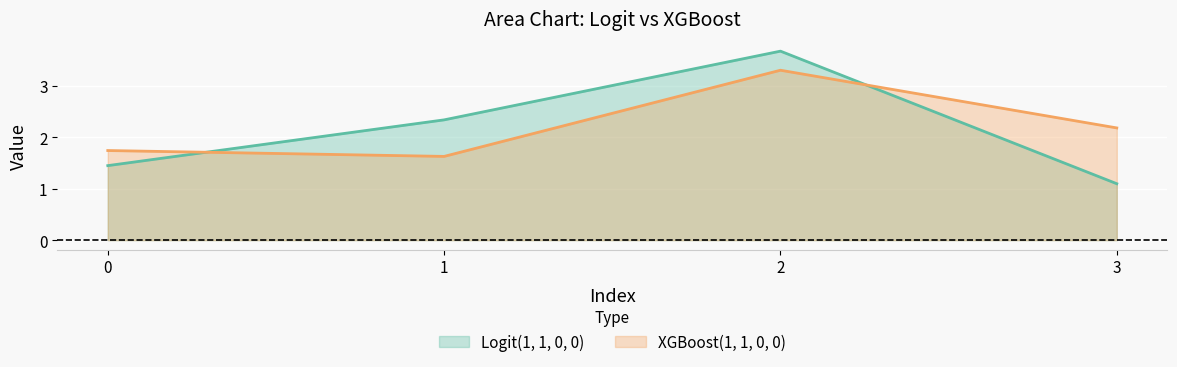

Which series has the widest spread of values?

Logit(1, 1, 0, 0)